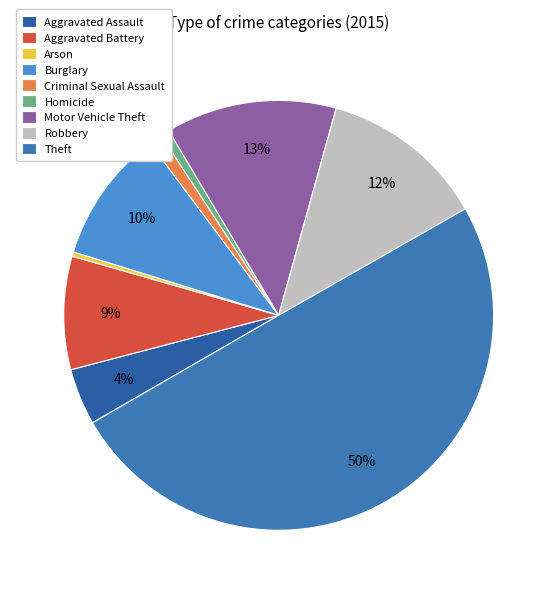

Which slice is the smallest?

Arson